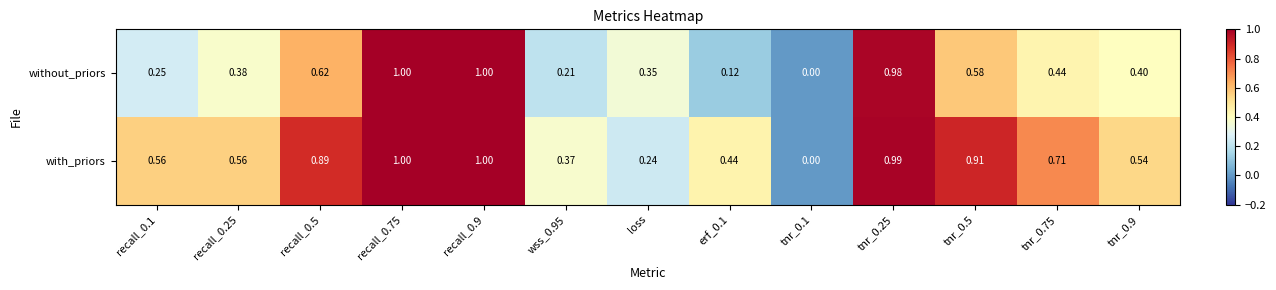

Rank the series at recall_0.1 from highest to lowest value.

with_priors, without_priors